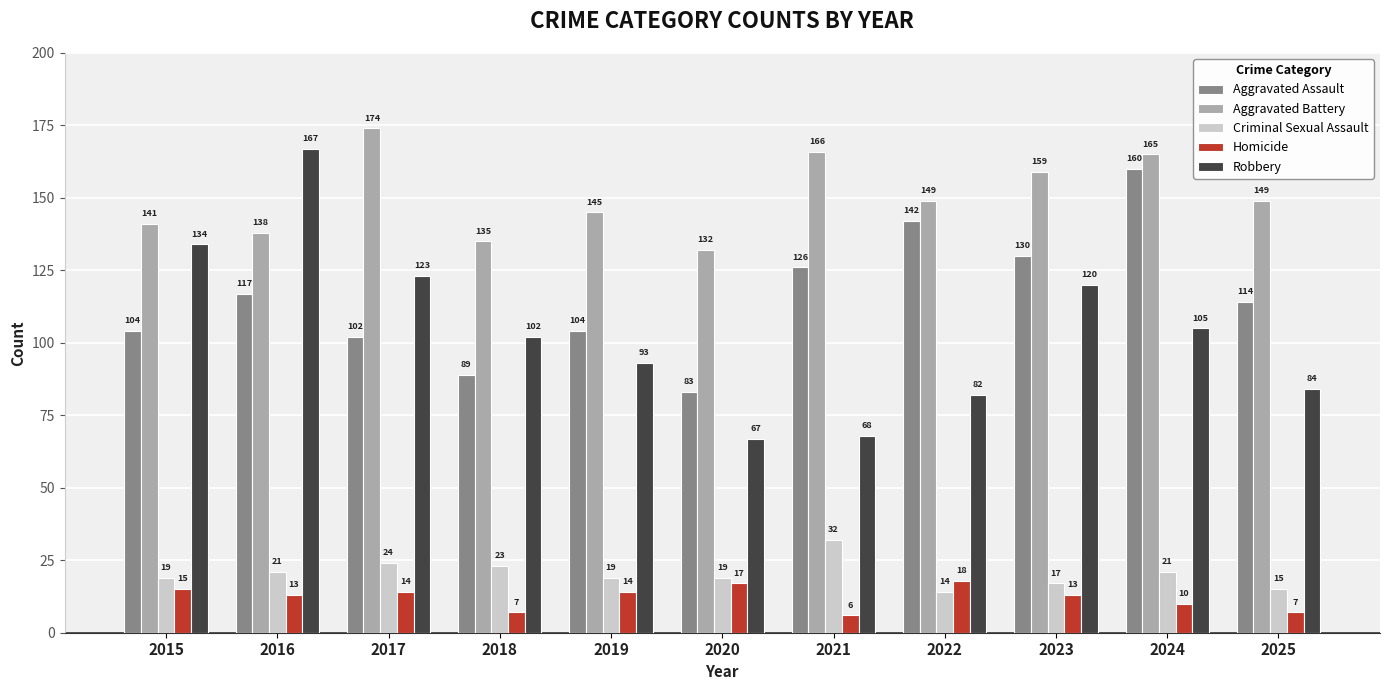

How many values in the Robbery series are below 102?

5